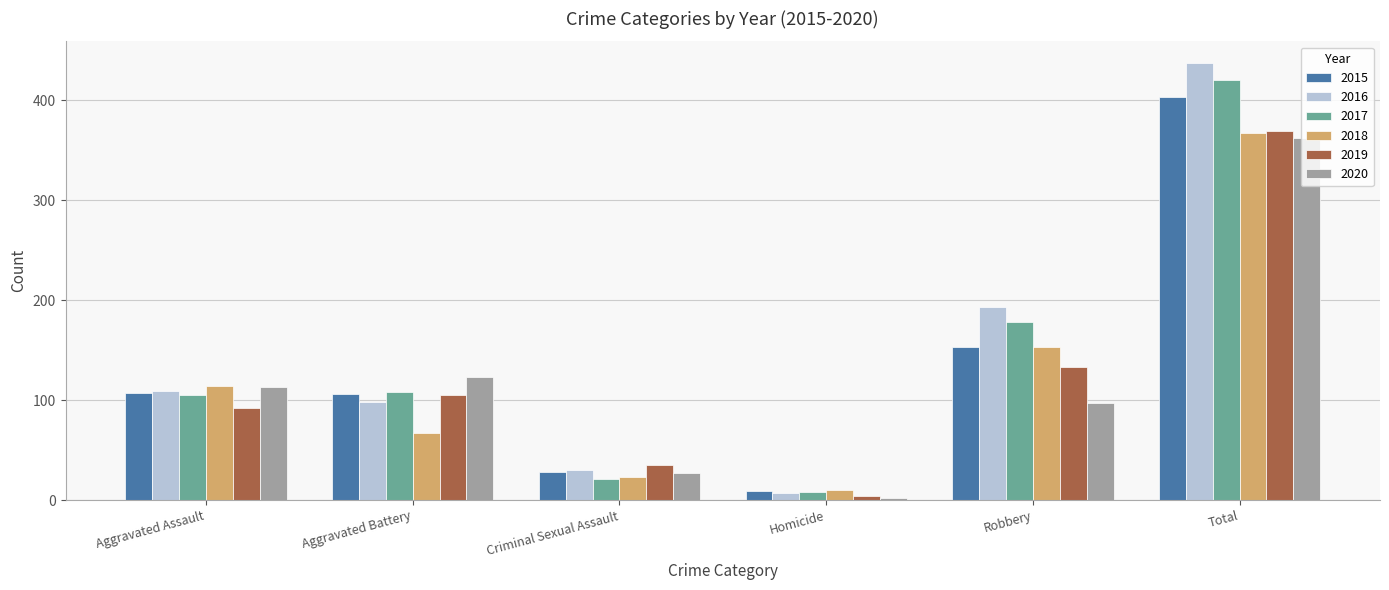

Where is 2016 nearest to the value 222?

Robbery